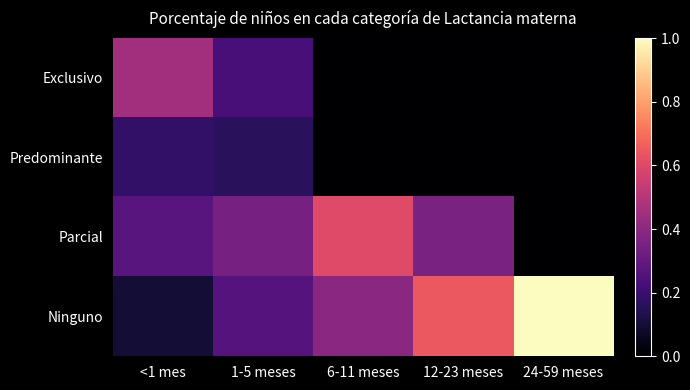

Rank the series at <1 mes from highest to lowest value.

Exclusivo, Parcial, Predominante, Ninguno